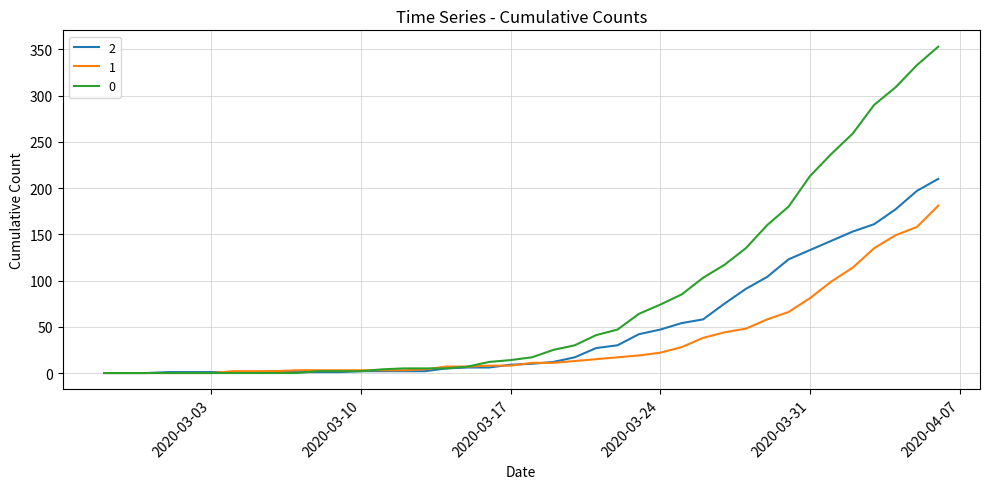

List the series in order of their overall mean, lowest first.

1, 2, 0